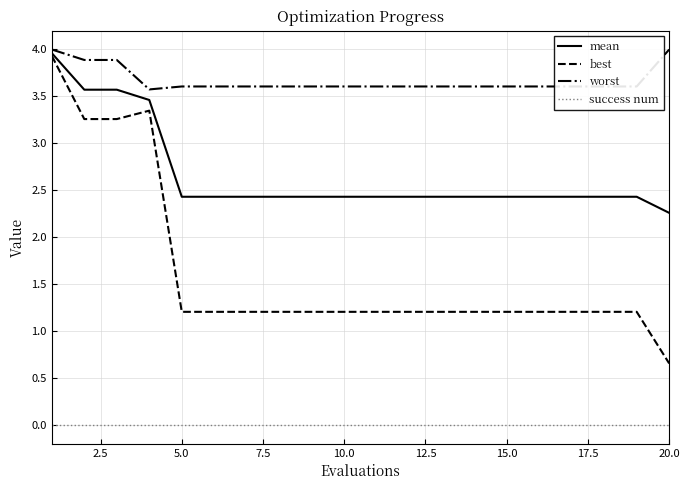

Which series has the largest range (max minus min)?

best